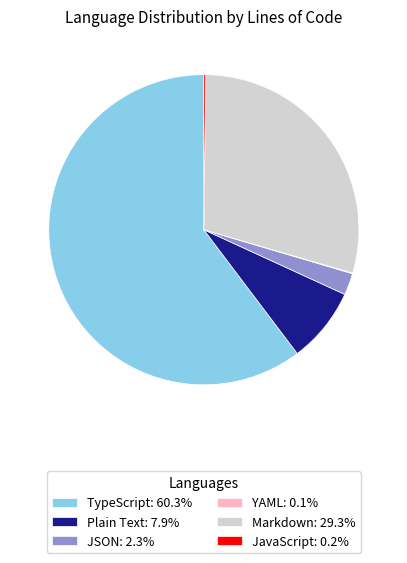

What is the ratio of the value at TypeScript: 60.3% to the value at JSON: 2.3%?

26.6